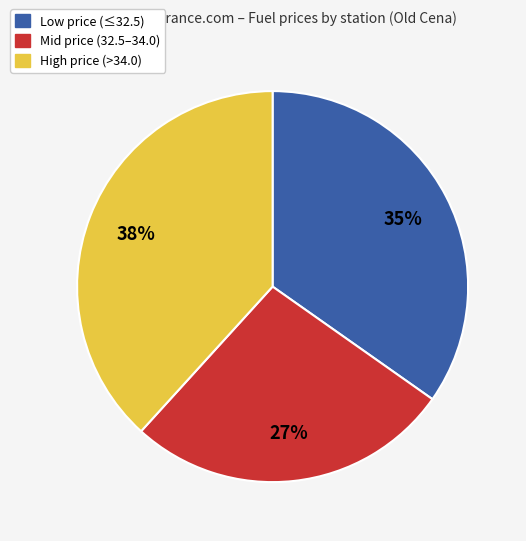

To the nearest percent, what is the average slice percentage?

33%